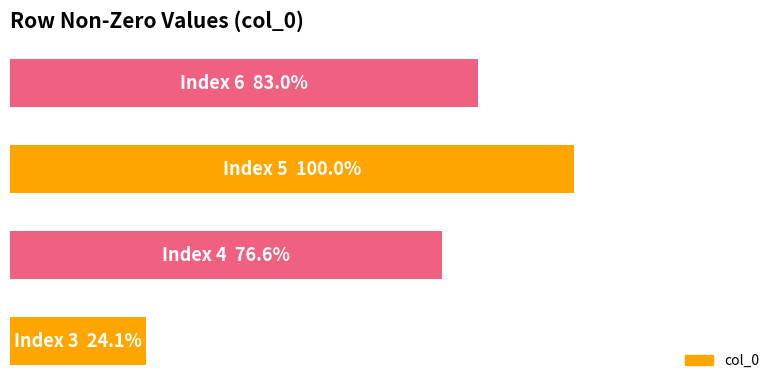

What is the difference between the maximum and second lowest values?

33